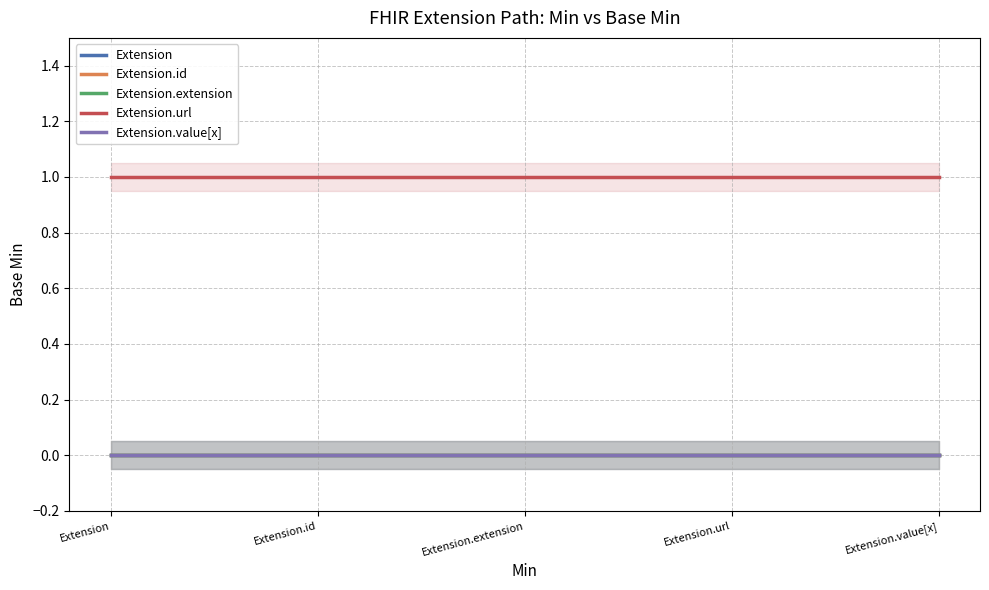

The value of Extension.url at Extension.value[x] is 1. True or false?

True